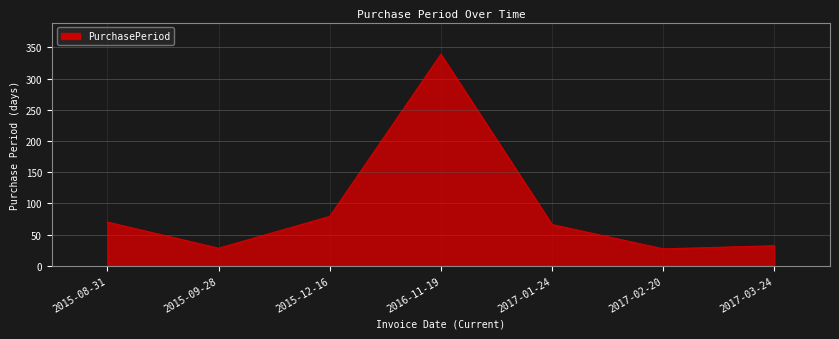

What is the difference between the maximum and minimum values?

312